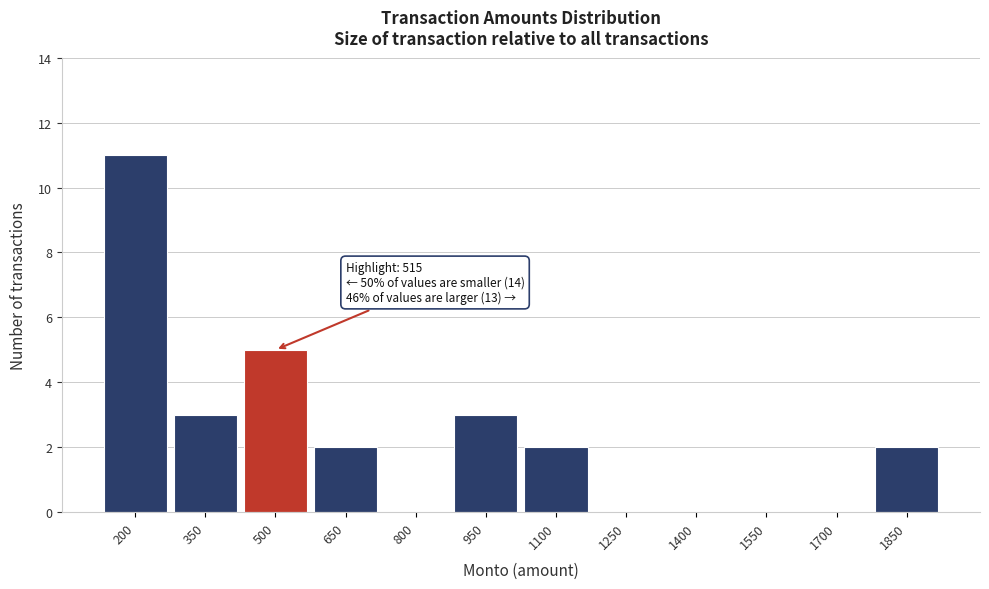

Reading left to right, list all the values displayed in this chart.

200=11	350=3	500=5	650=2	800=0	950=3	1100=2	1250=0	1400=0	1550=0	1700=0	1850=2